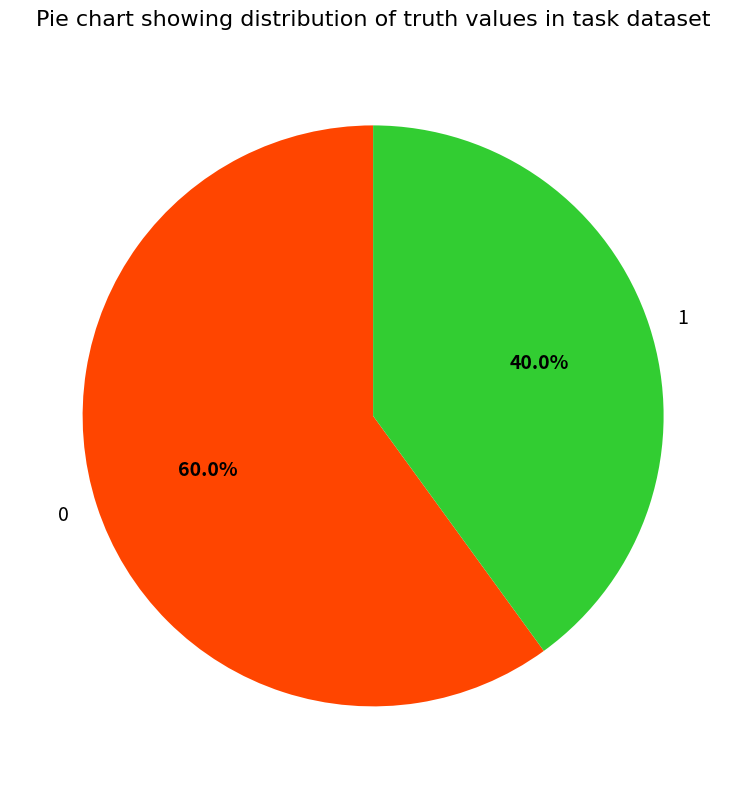

Combined, what portion of the pie is 1 and 0?

100.0%